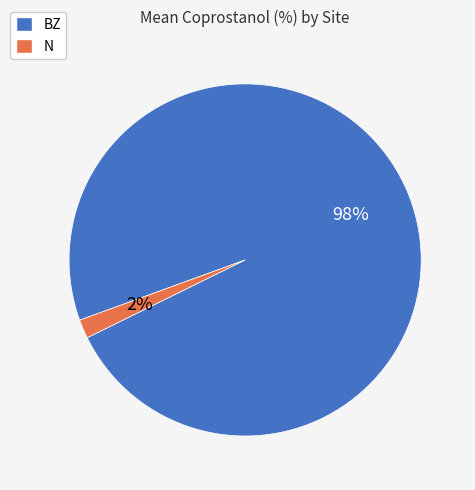

Is BZ the majority of the pie?

Yes